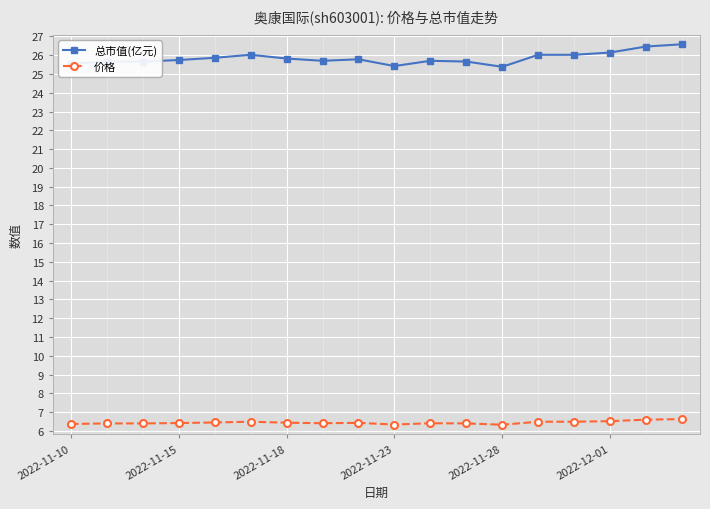

True or false: 价格 and 总市值(亿元) intersect in this chart.

False